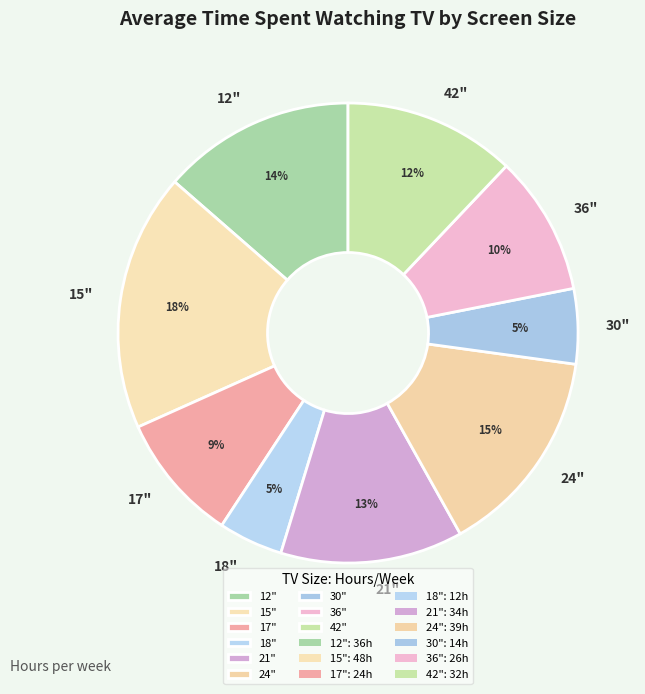

Which category has the biggest portion of the pie?

15"